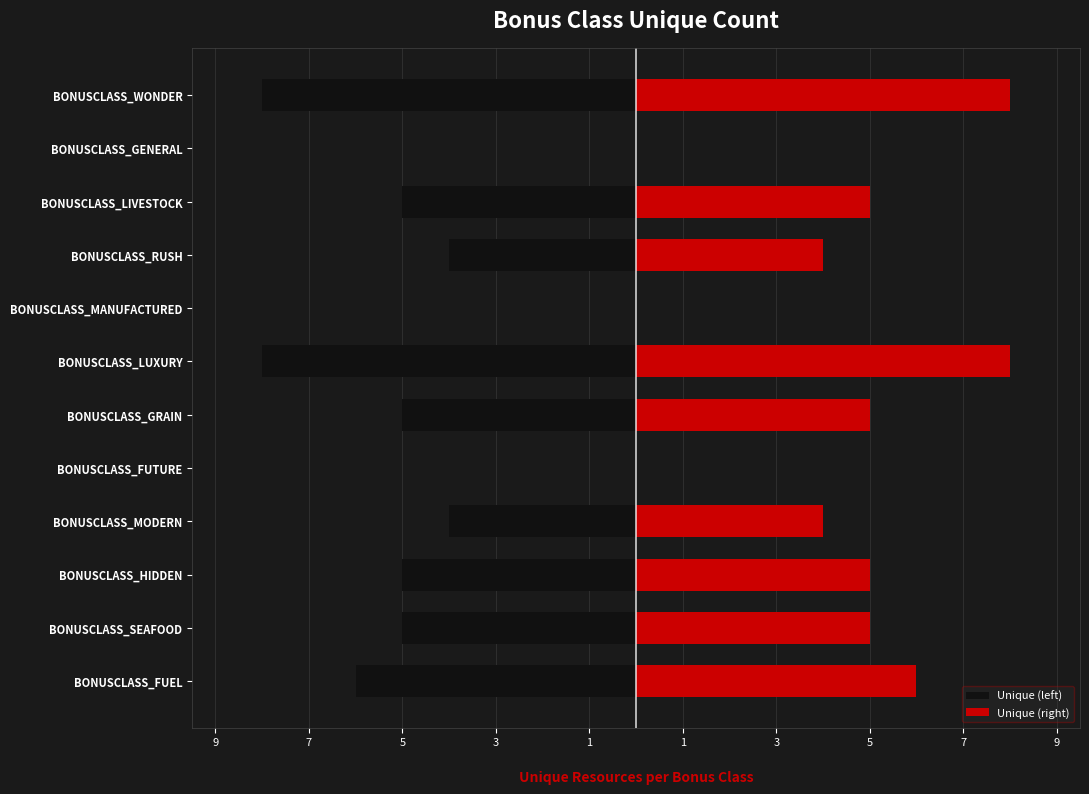

What is the difference between the maximum and minimum values in the Unique (right) series?

8